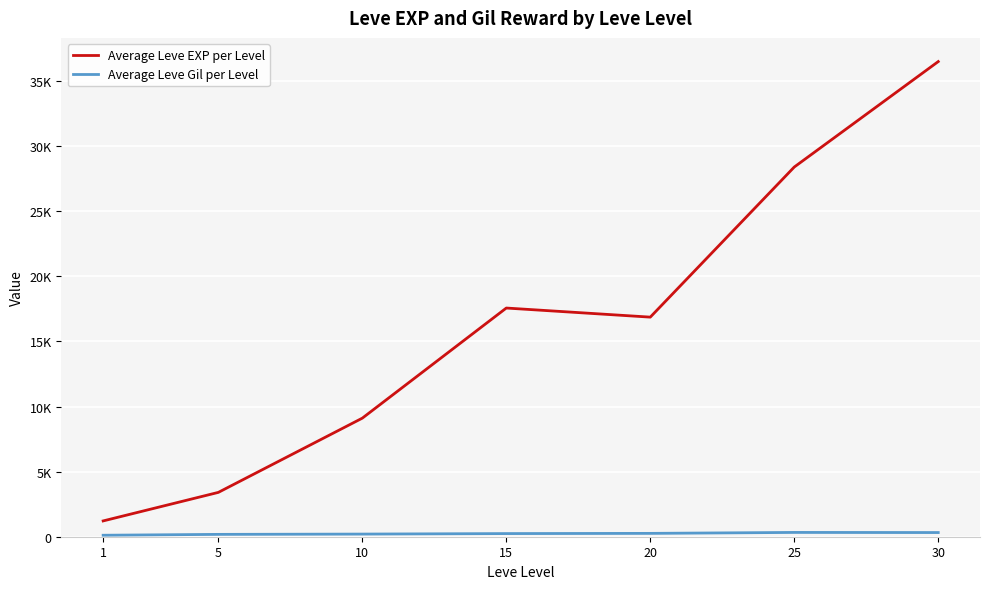

At which category does Average Leve EXP per Level reach its first local peak?

15